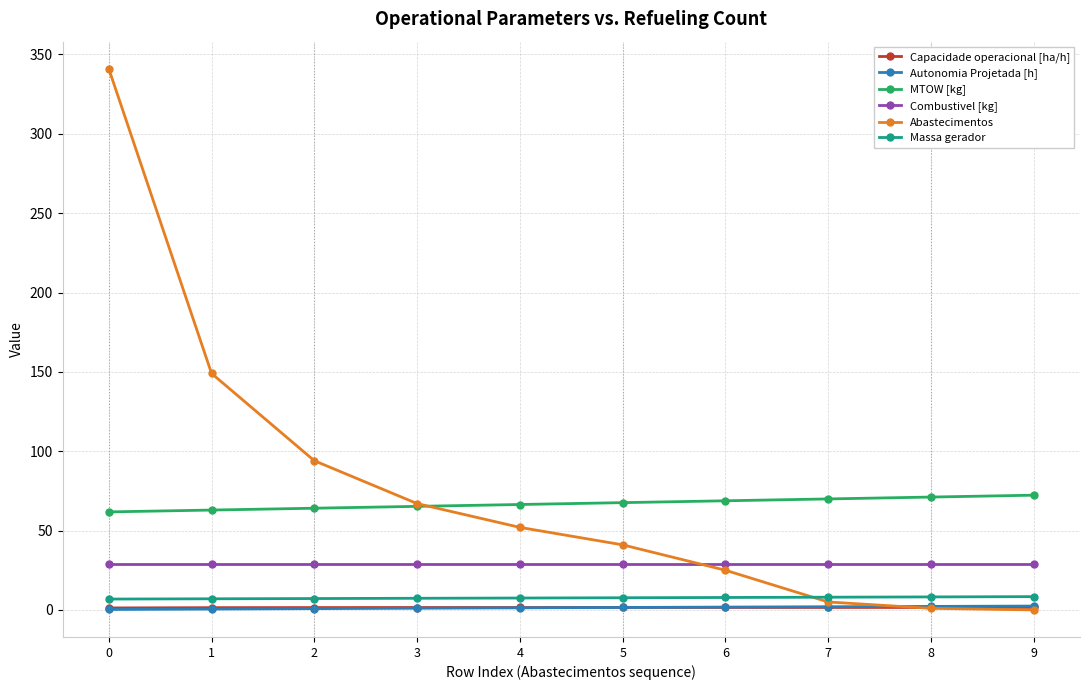

Read the Capacidade operacional [ha/h] value at 7.

1.5